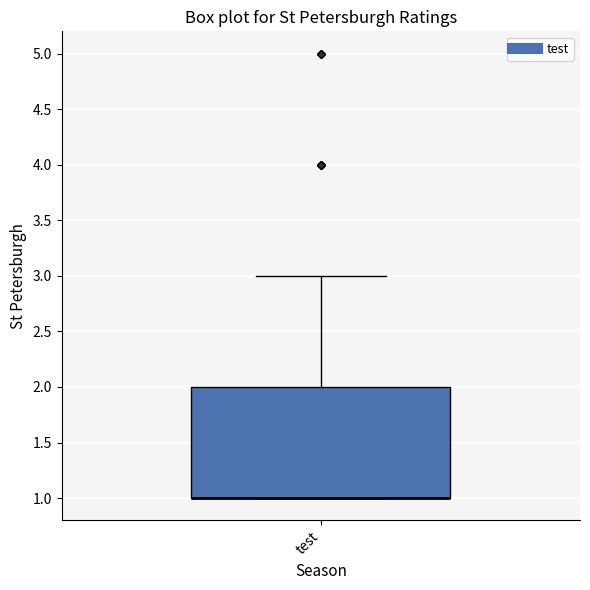

Transcribe this box plot: give where the median line is, the range the box spans, and where the two whiskers end, as read against the y-axis. The values are not printed on the chart, so give them approximately, as read against the axis.

median 1 (drawn on the box's lower edge), box 1 to 2, whiskers 1 to 3